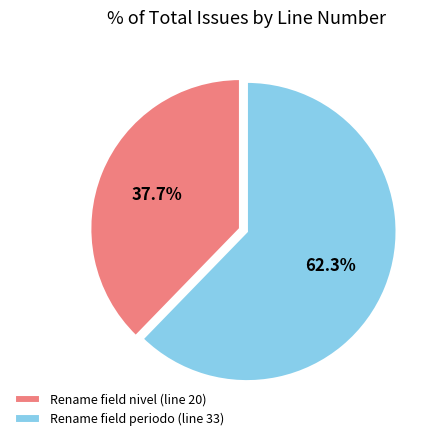

Between Rename field periodo (line 33) and Rename field nivel (line 20), which is larger?

Rename field periodo (line 33)